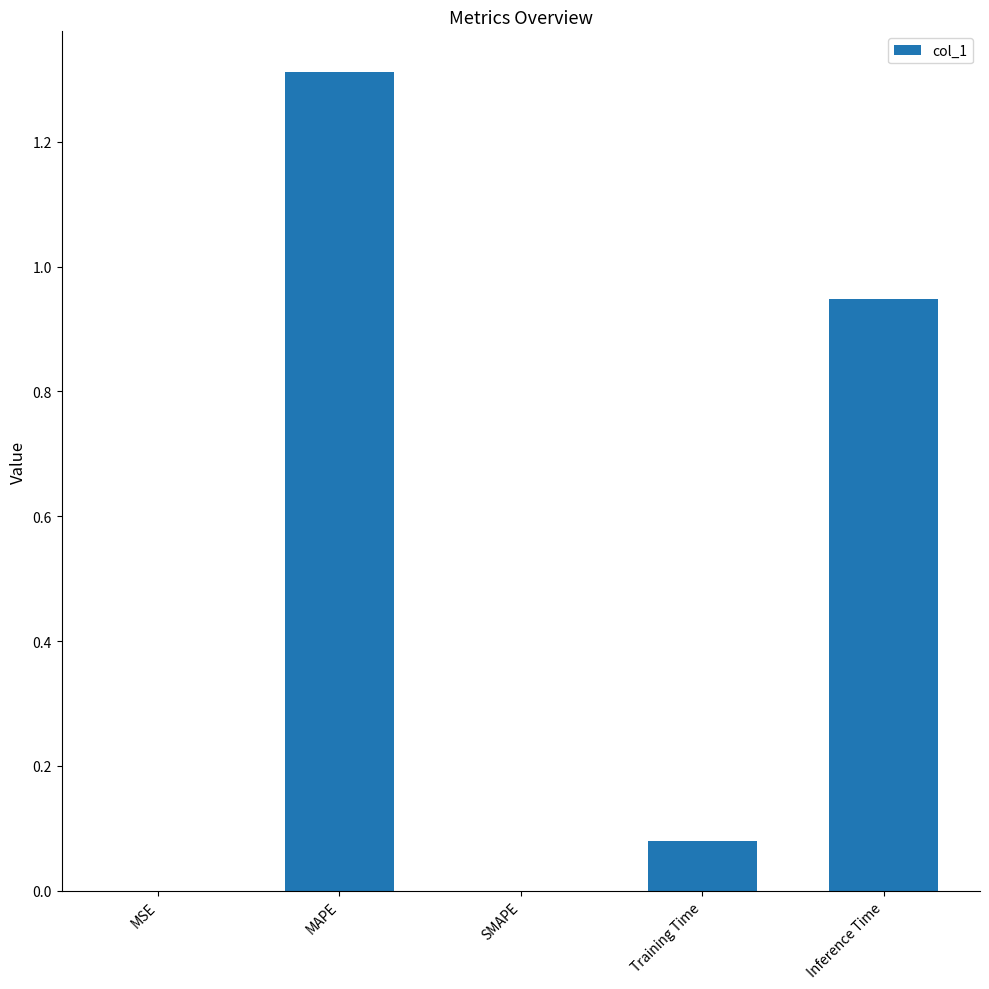

What is the sum of all values?

2.3